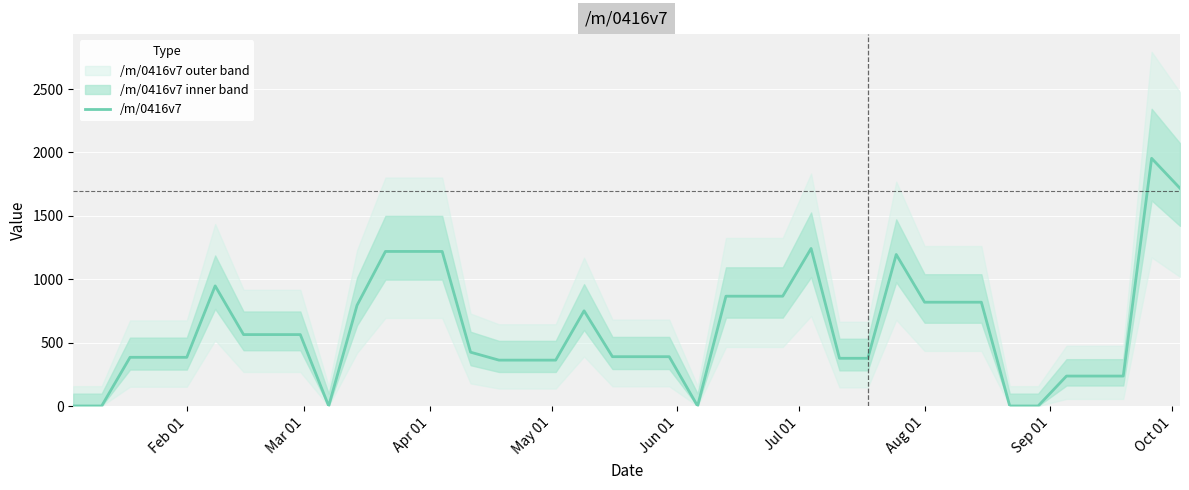

What is the maximum value for /m/0416v7?

1953.7